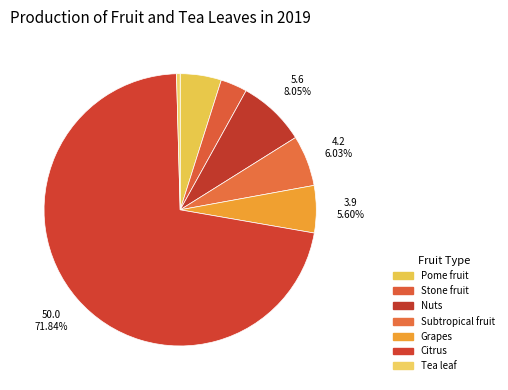

The Subtropical fruit slice represents 1% of the pie. True or false?

False